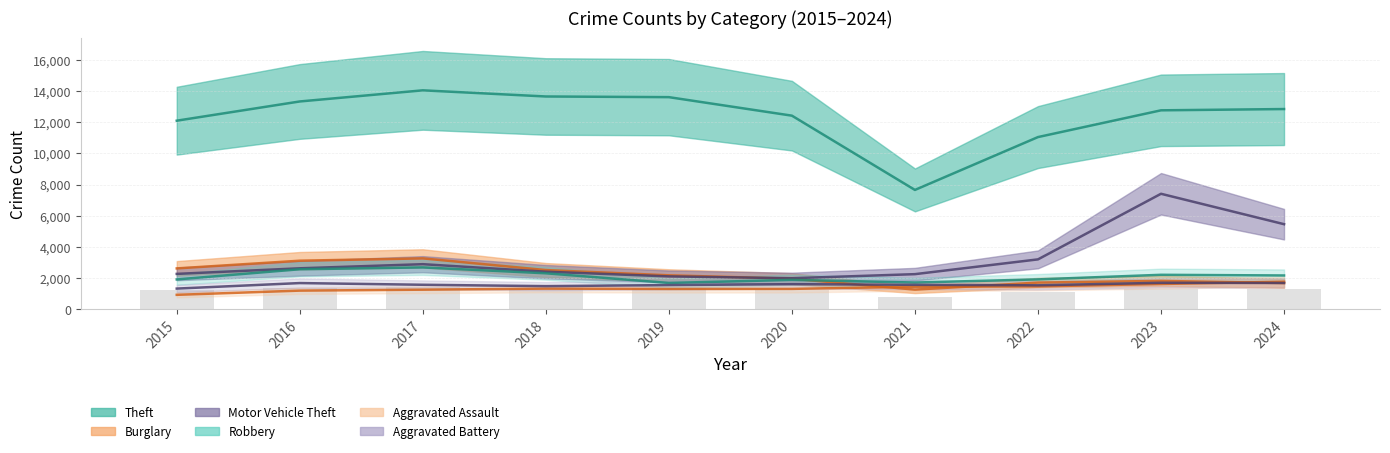

What is the highest value of the Theft series?

14049